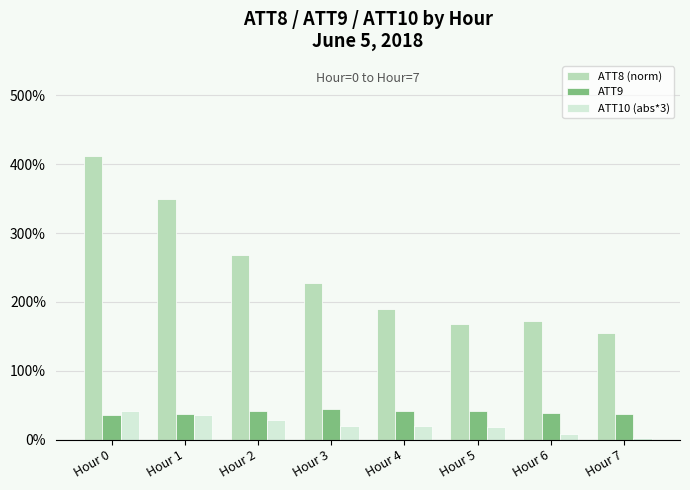

At Hour 4, list the series in order from smallest to largest.

ATT10 (abs*3), ATT9, ATT8 (norm)